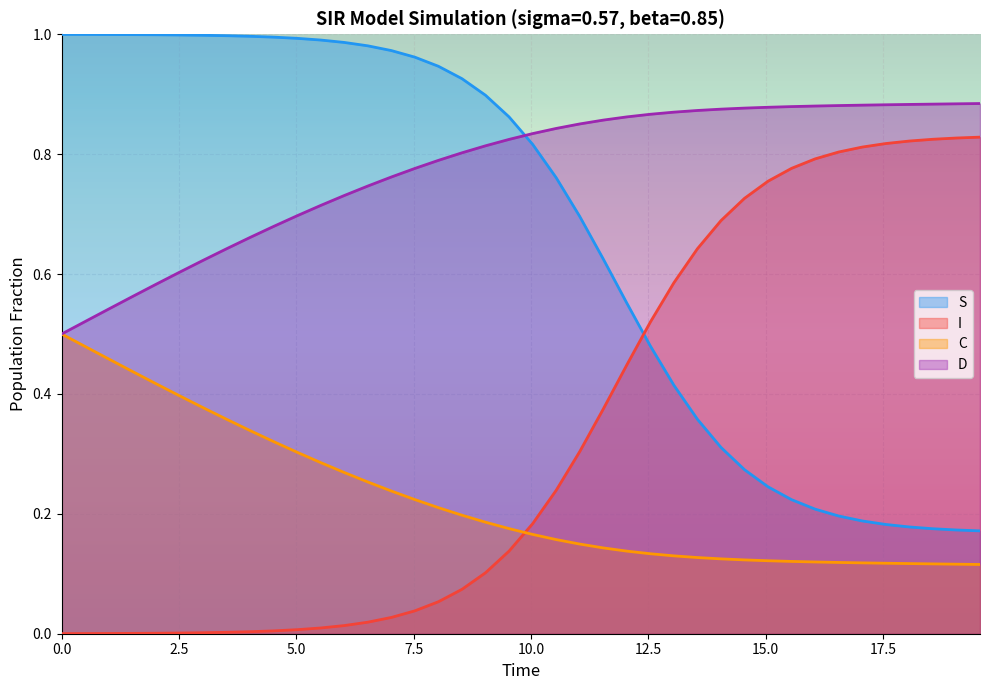

List the series in order of their peak value, lowest first.

C, I, D, S